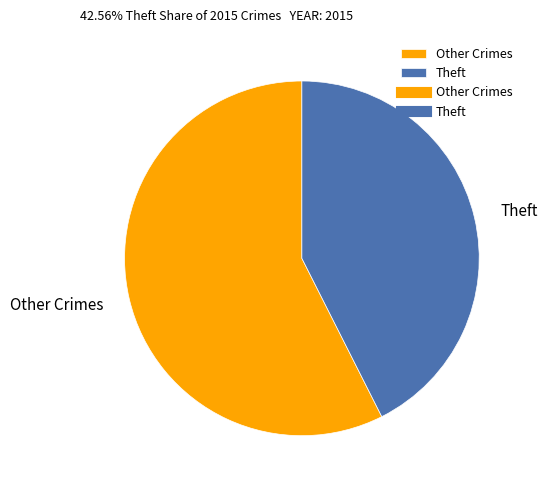

What is the ratio of the value at Other Crimes to the value at Theft?

1.3